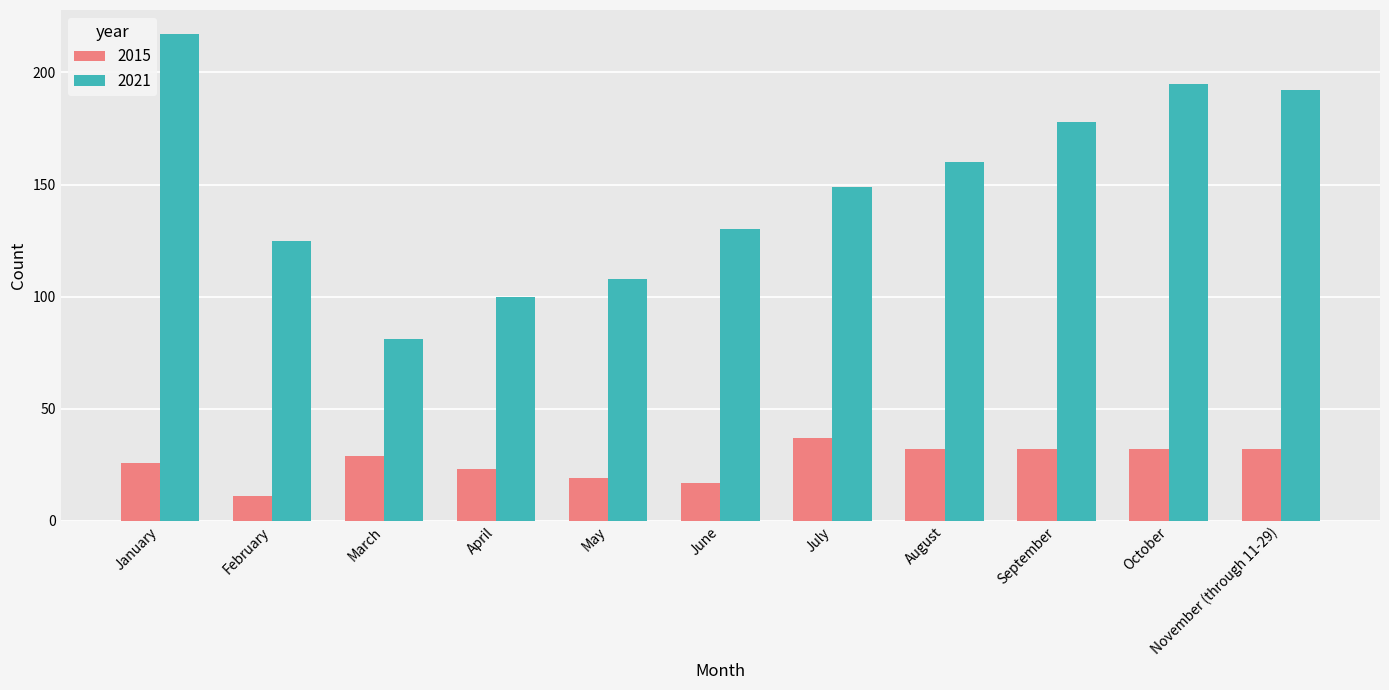

Between May and September, which series saw the biggest shift?

2021